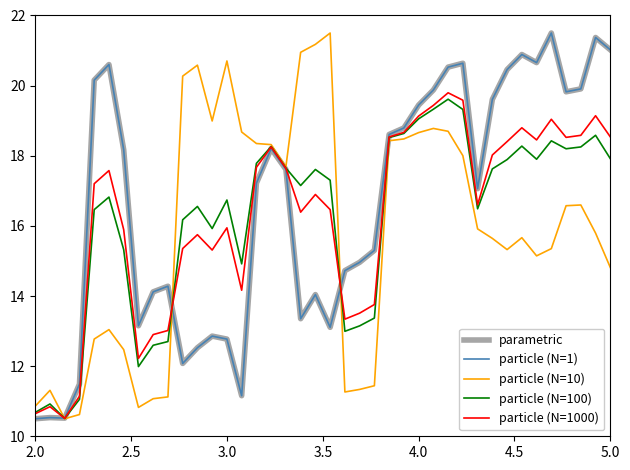

Is this an area chart (filled region under the line)?

No